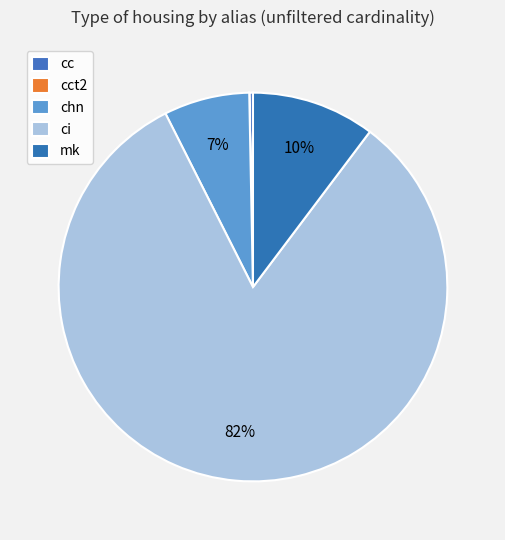

To the nearest percent, what is the difference between the largest and smallest slice percentages?

82%